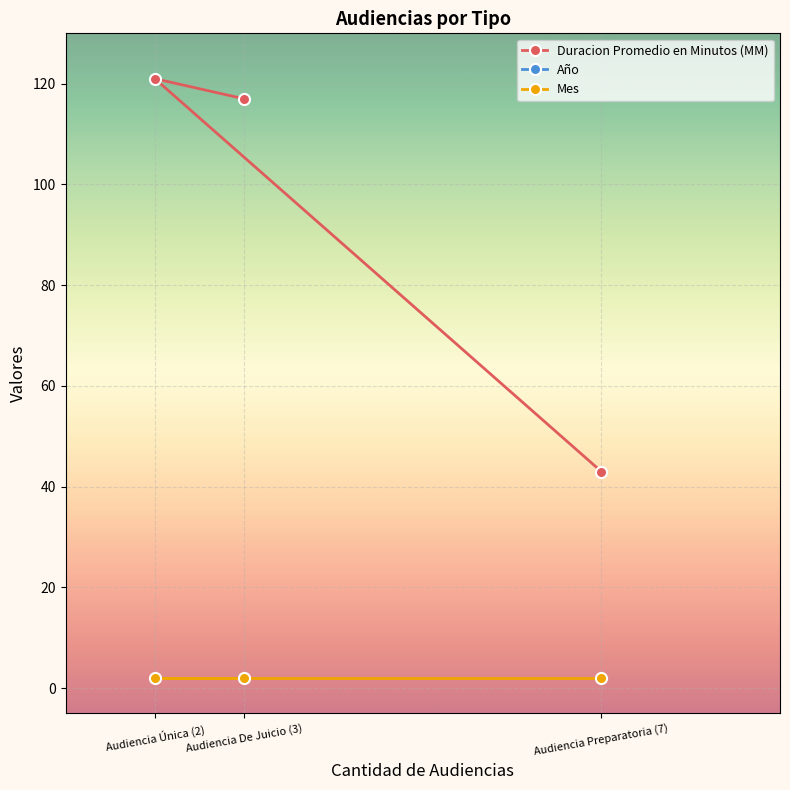

At Audiencia De Juicio (3), list the series in order from largest to smallest.

Año, Duracion Promedio en Minutos (MM), Mes